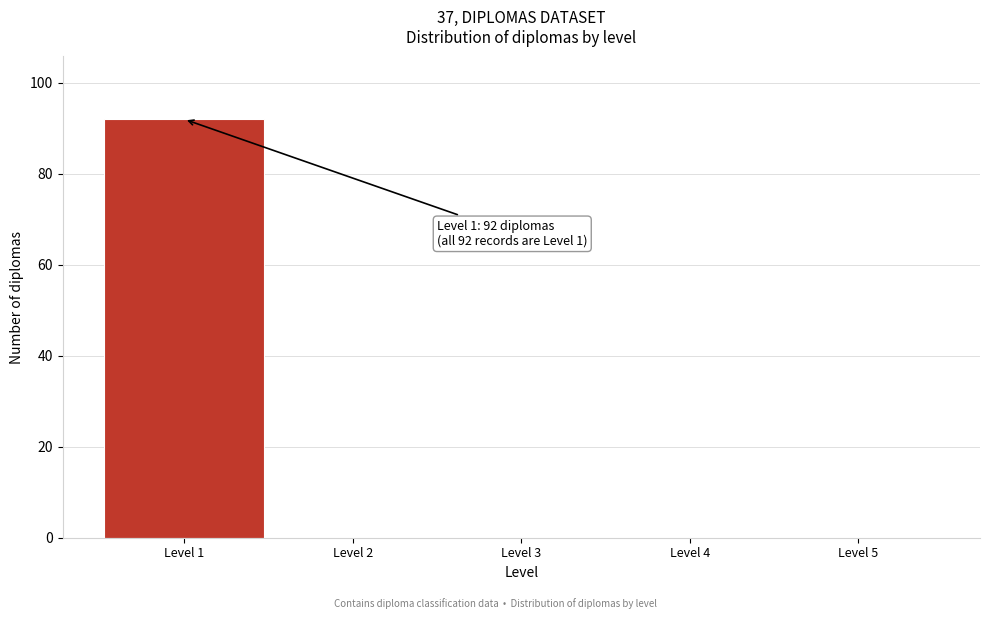

Which range on the x-axis has the tallest bar?

0.5 to 1.5